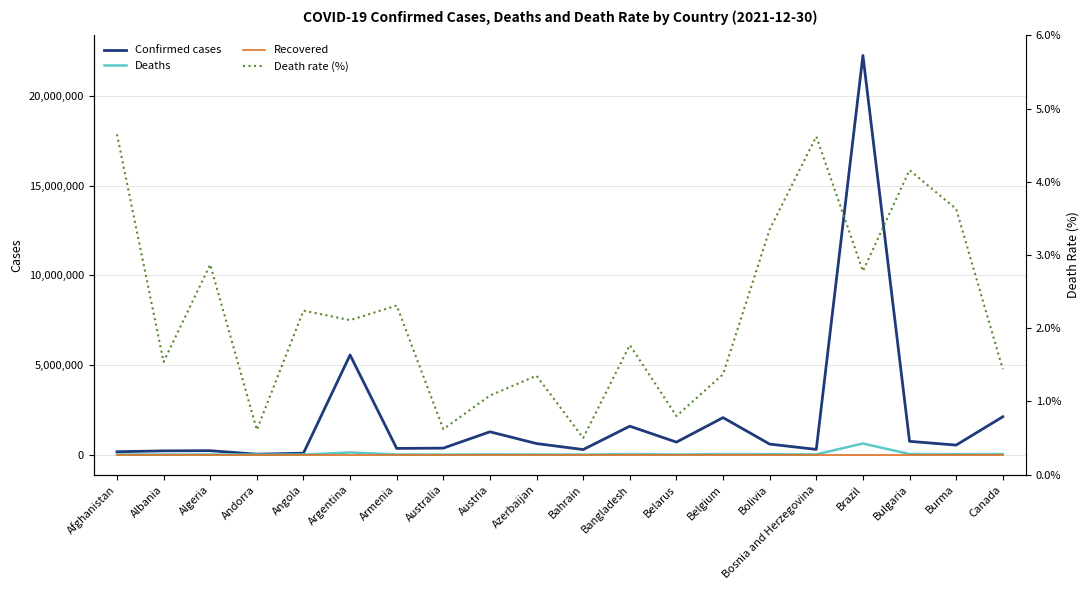

Does the chart have visible grid lines?

Yes